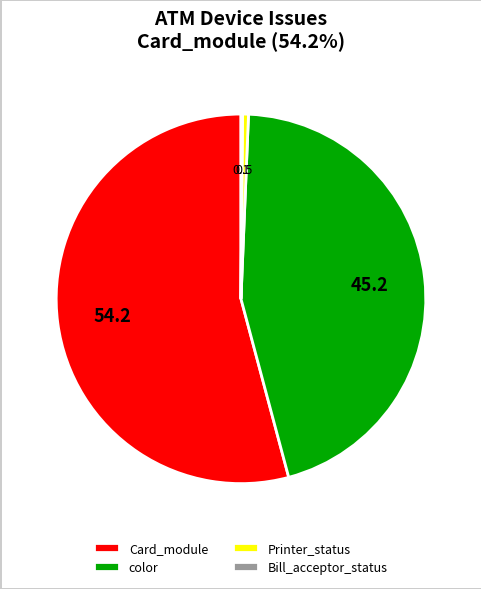

True or false: Card_module accounts for 54% of the total.

True